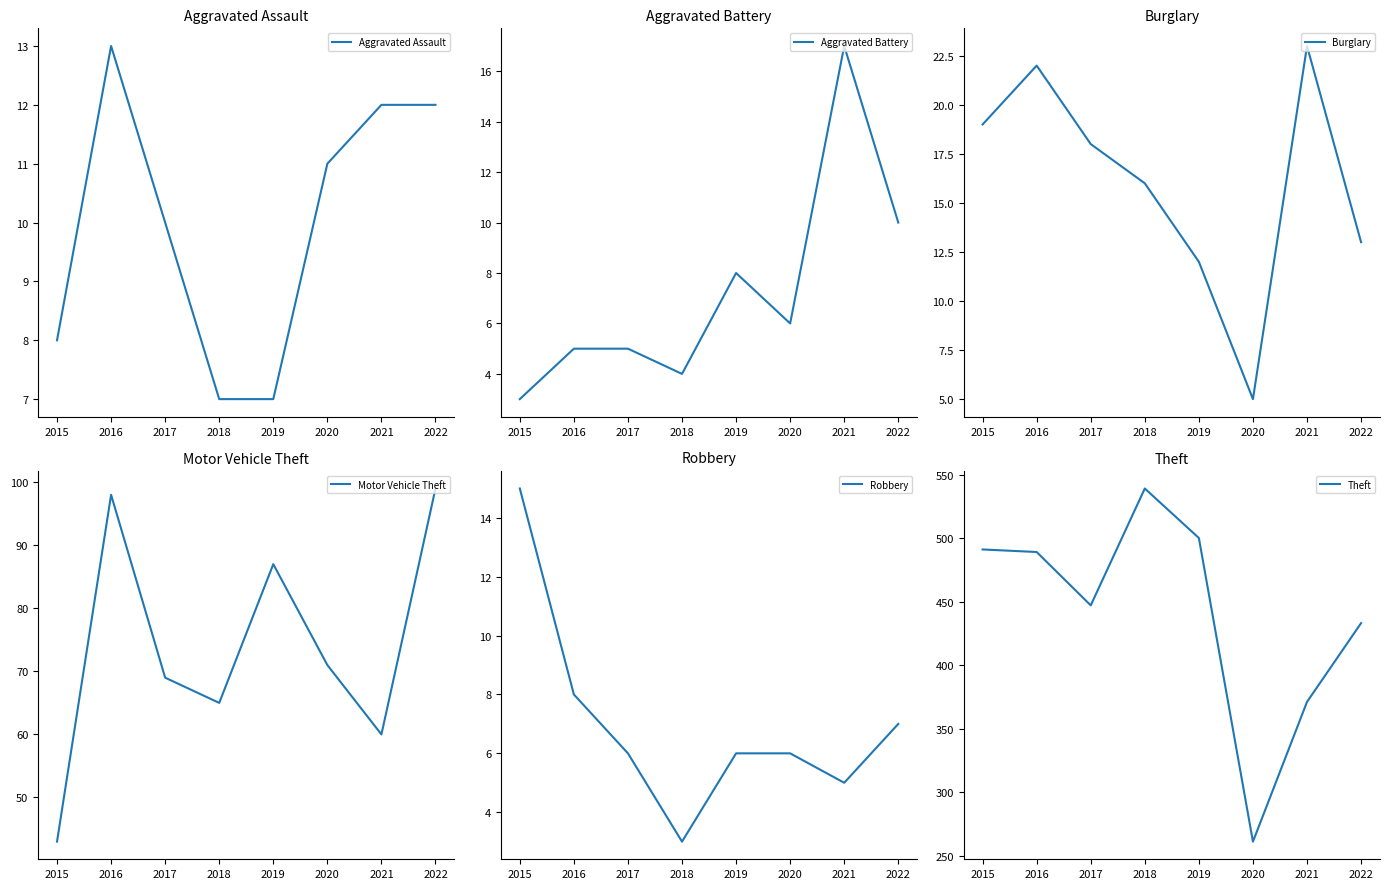

Which series has the largest total across all categories?

Theft